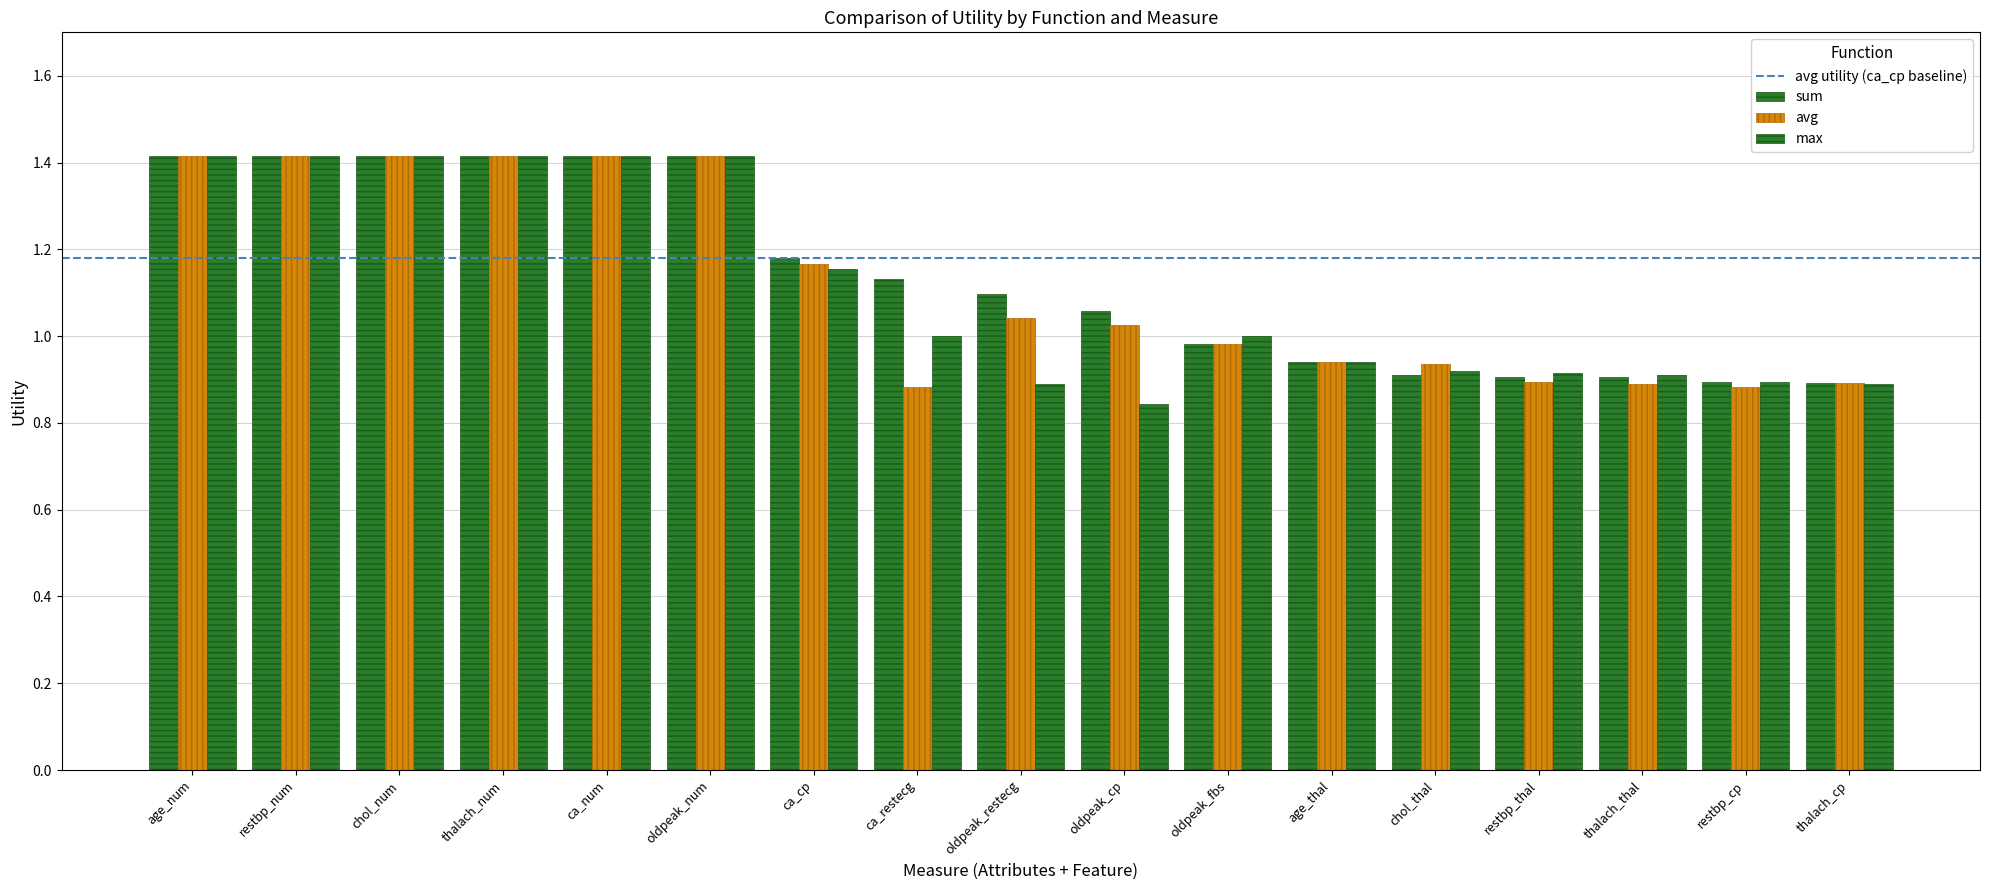

Is the value of sum at oldpeak_restecg greater than the value of max at restbp_thal?

Yes